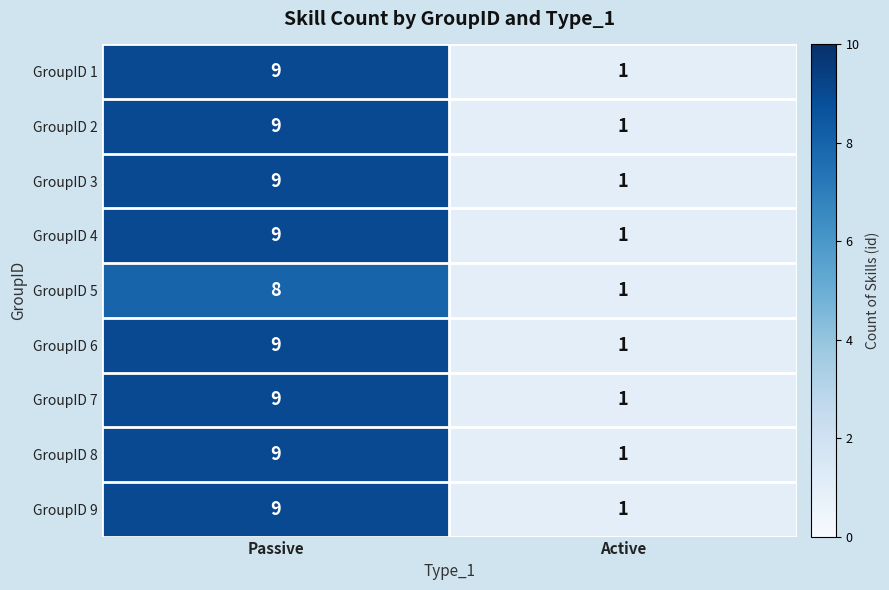

What is the sum of the GroupID 5 values at Passive and Active?

9